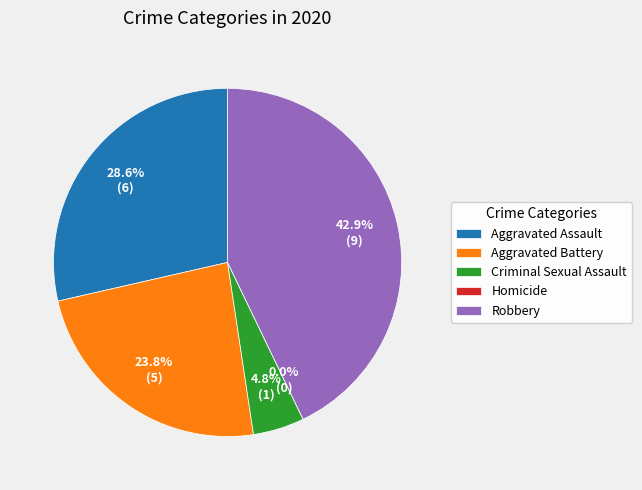

Which slice is the smallest?

Homicide